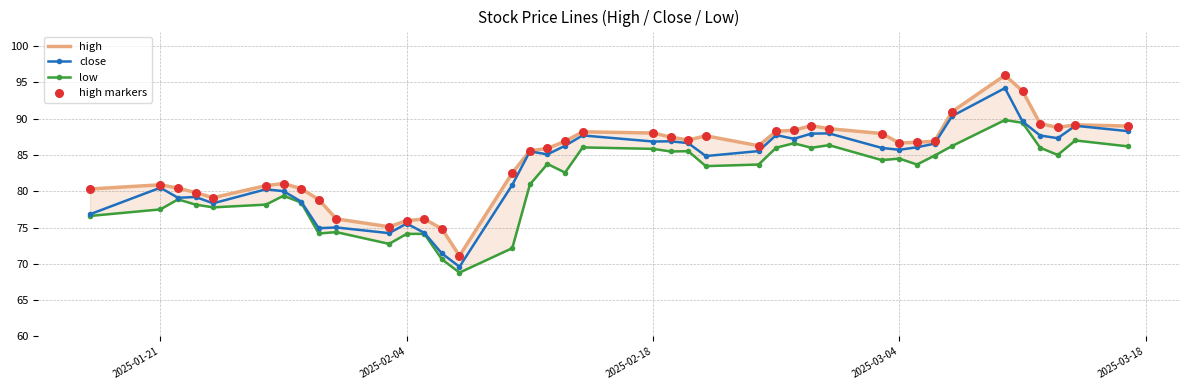

Which series contains the lowest Y value?

low